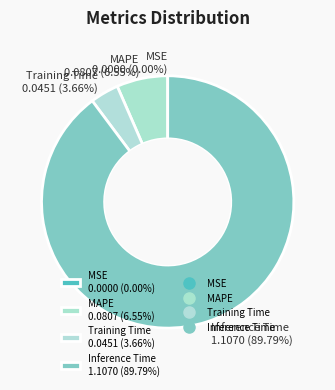

Do Training Time 0.0451 (3.66%) and MAPE 0.0807 (6.55%) together represent more than half of the pie?

No